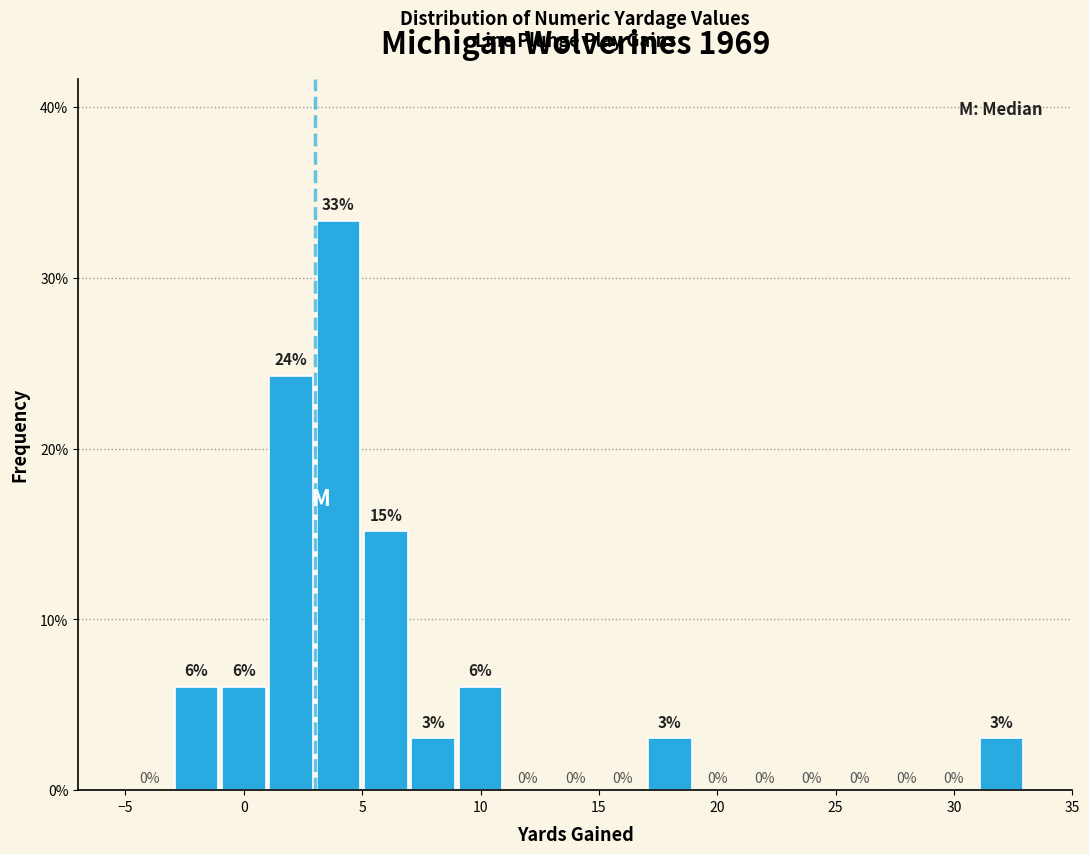

Which range on the x-axis has the tallest bar?

3 to 5